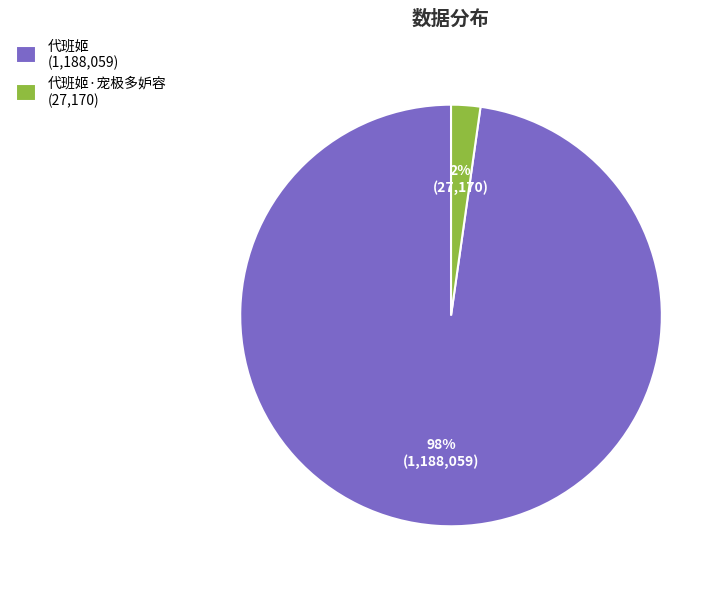

Combined, do 代班姬 (1,188,059) and 代班姬·宠极多妒容 (27,170) account for over 50%?

Yes